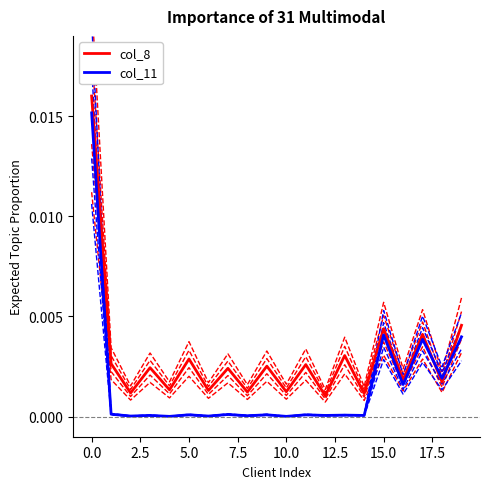

How many intersections are there between col_11 and col_8?

2